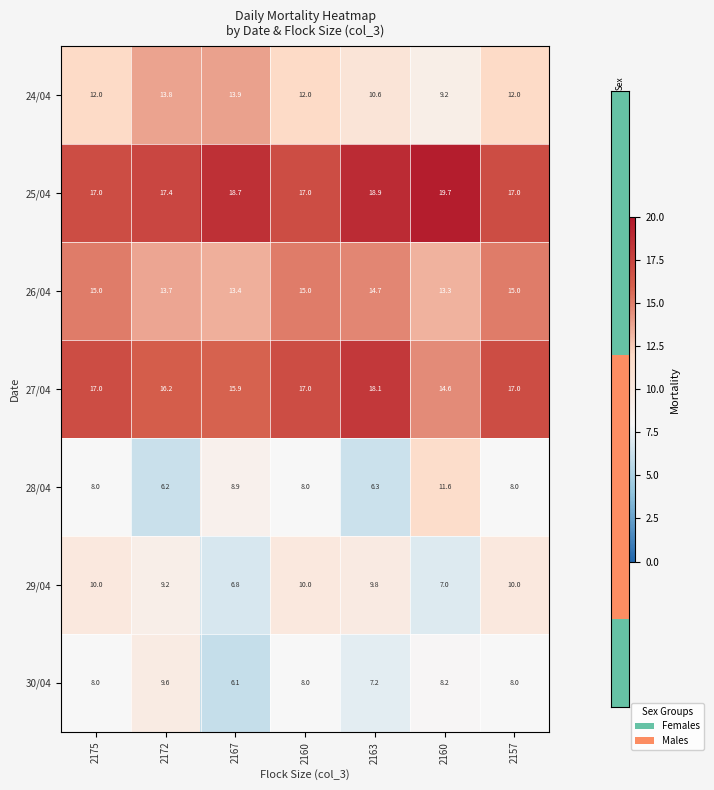

How many distinct data groups are displayed?

7